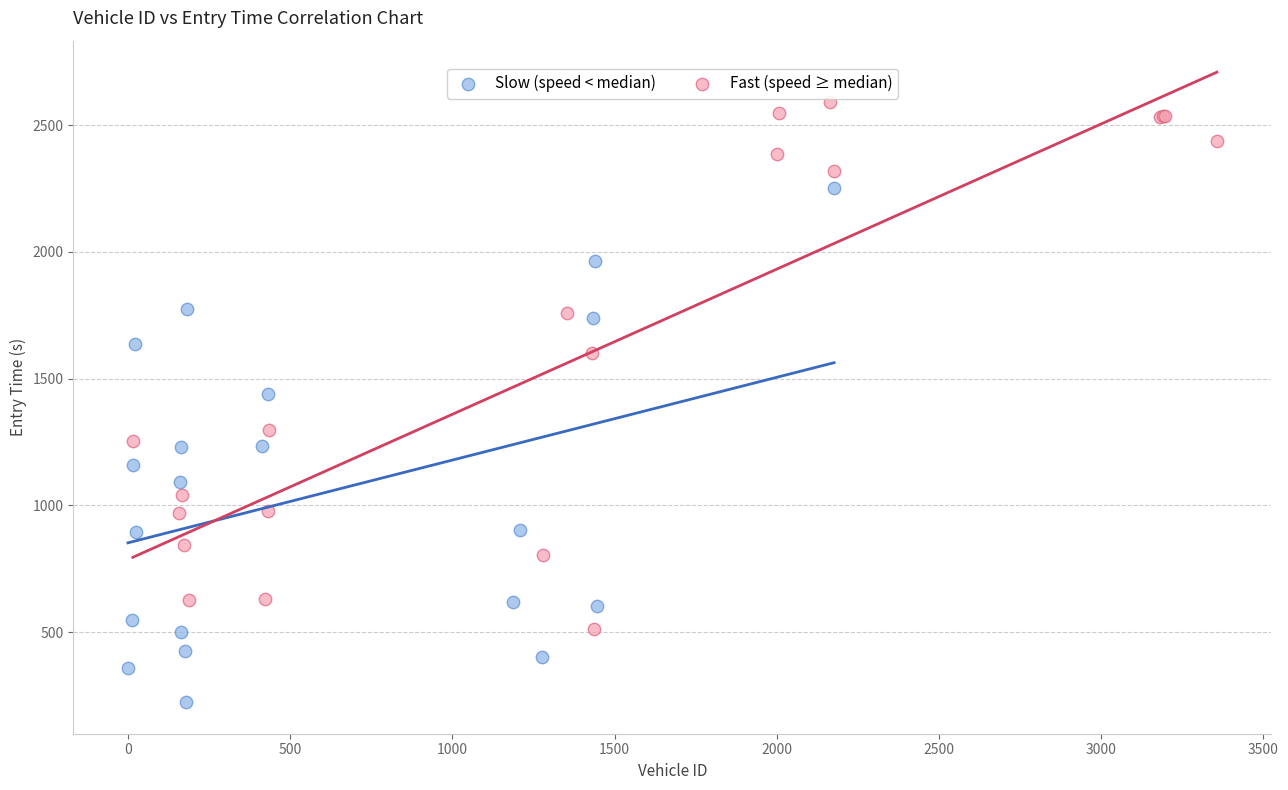

Which series has the widest spread of Y values?

Fast (speed ≥ median)